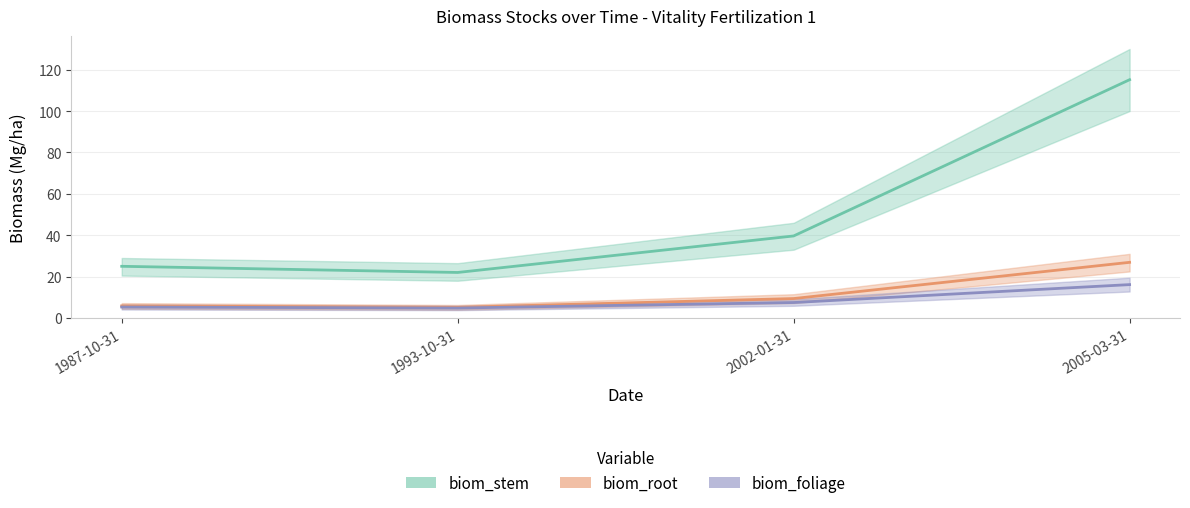

At which label does biom_foliage reach its minimum?

1993-10-31